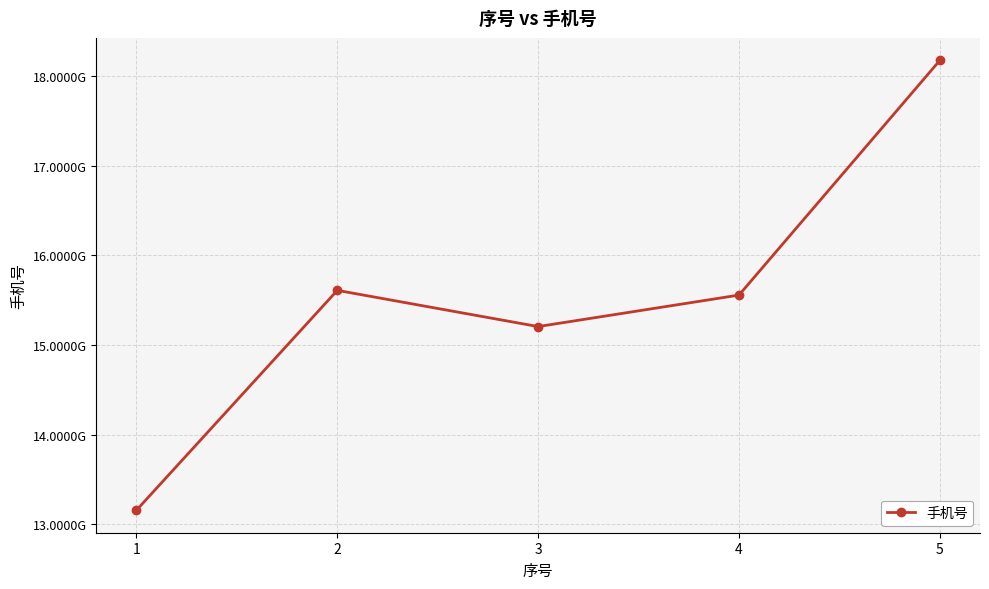

Does the chart have visible grid lines?

Yes